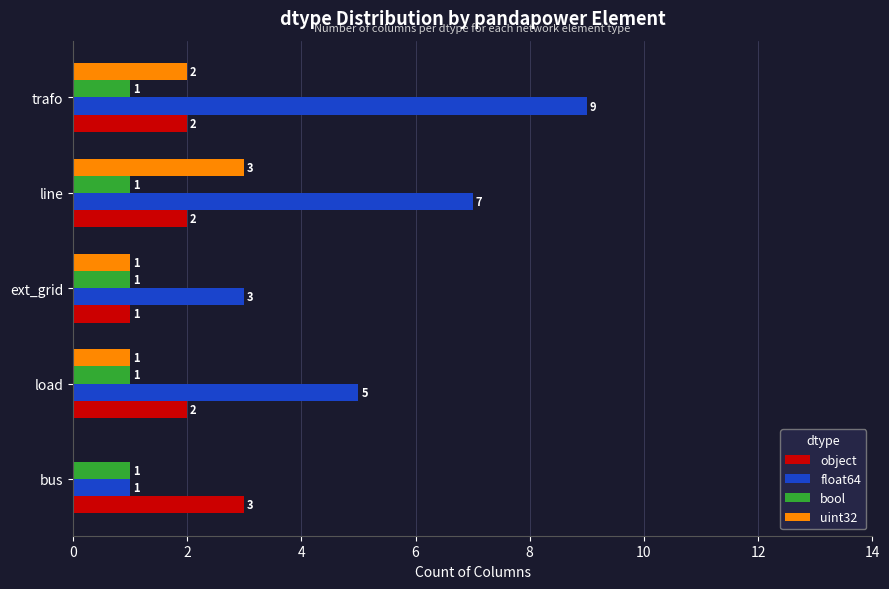

Which series has the widest spread of values?

float64